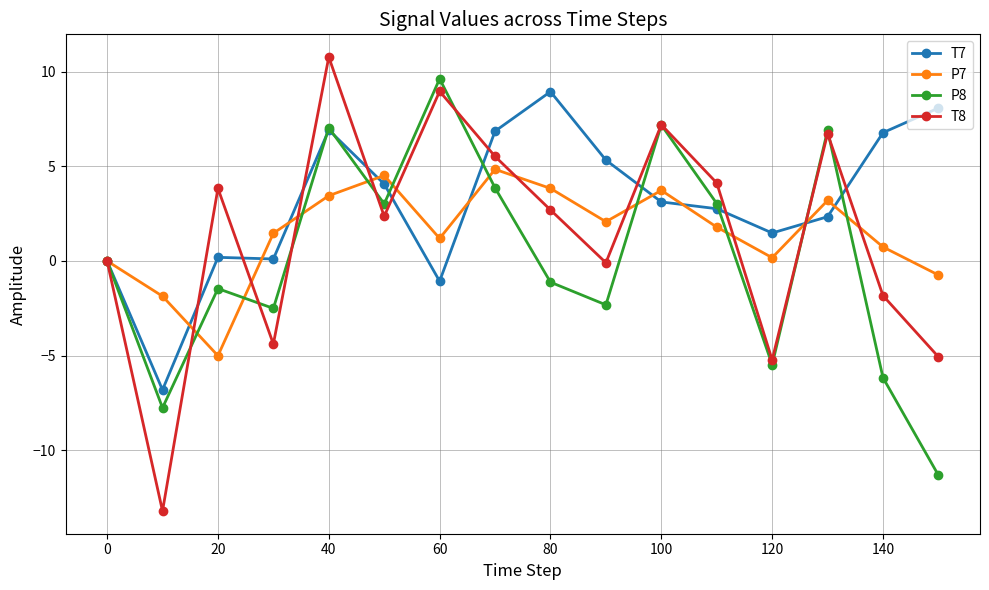

In T8, how many points are lower than both neighbors (excluding endpoints)?

5